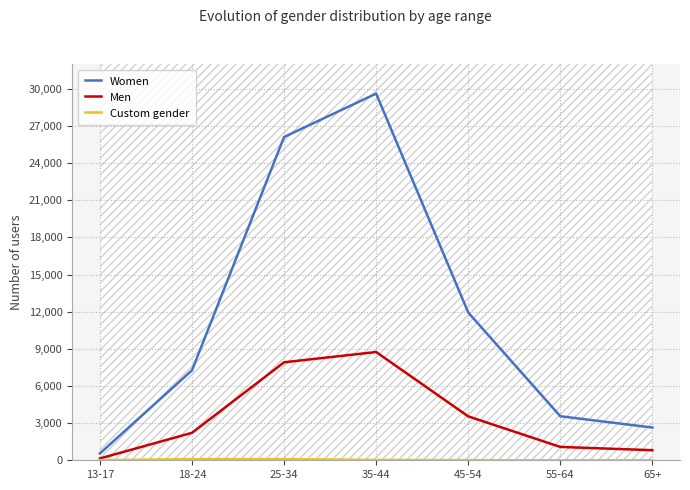

Between 18-24 and 35-44, which series saw the biggest shift?

Women